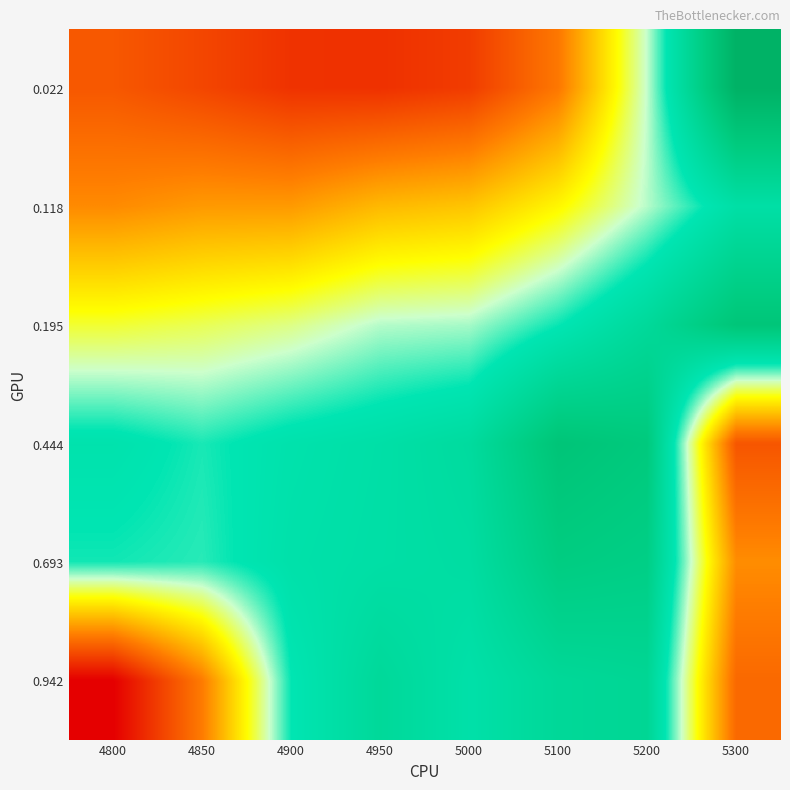

Count the number of categories in the chart.

8